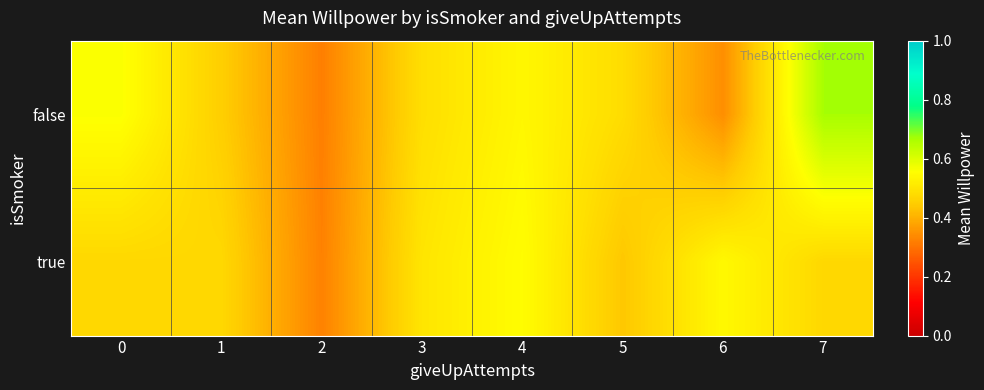

Reading right to left, list all the values displayed in this chart.

false: 7=0.7	6=0.3	5=0.5	4=0.5	3=0.5	2=0.3	1=0.5	0=0.6
true: 7=0.5	6=0.5	5=0.4	4=0.6	3=0.5	2=0.3	1=0.5	0=0.5